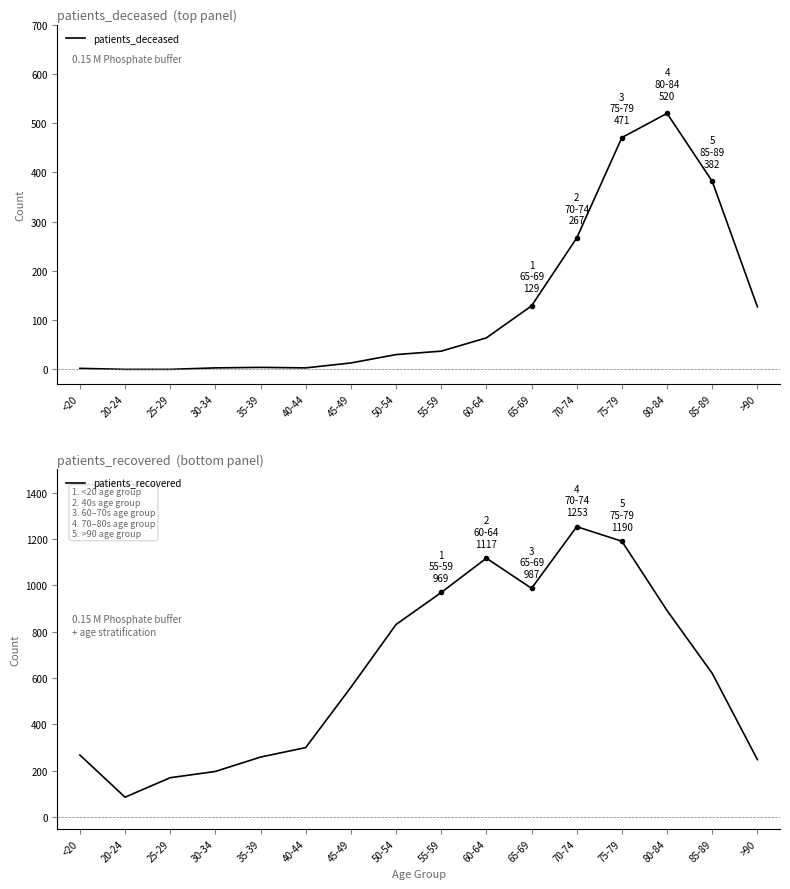

Which label corresponds to the smallest value in the chart?

20-24